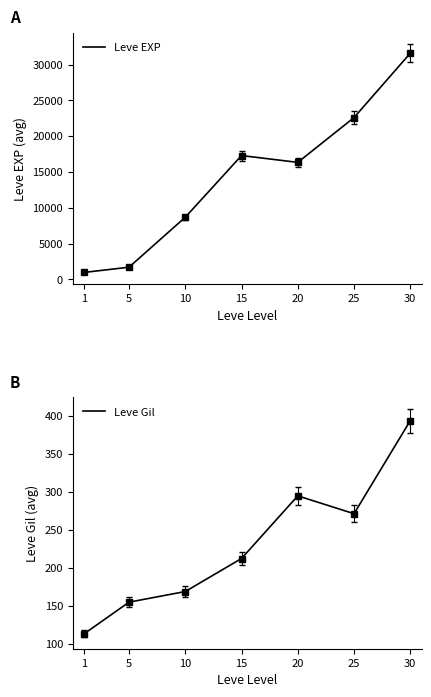

True or false: Leve Gil and Leve EXP cross at least once.

False